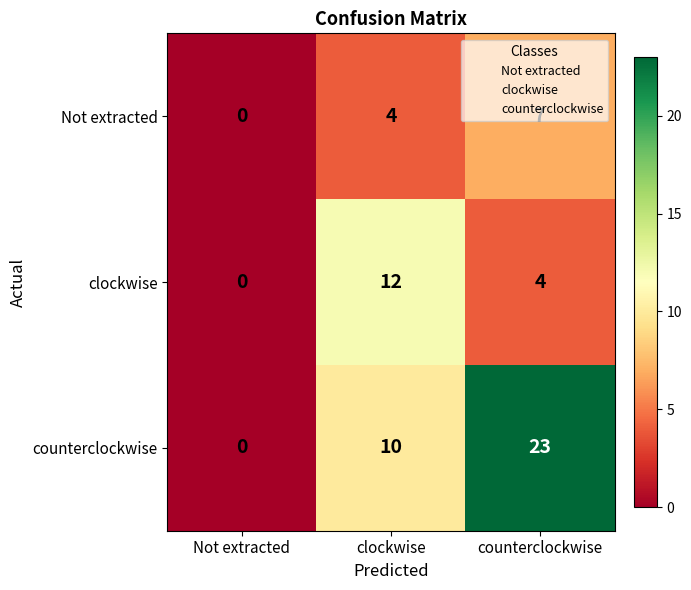

Count the number of categories in the chart.

3